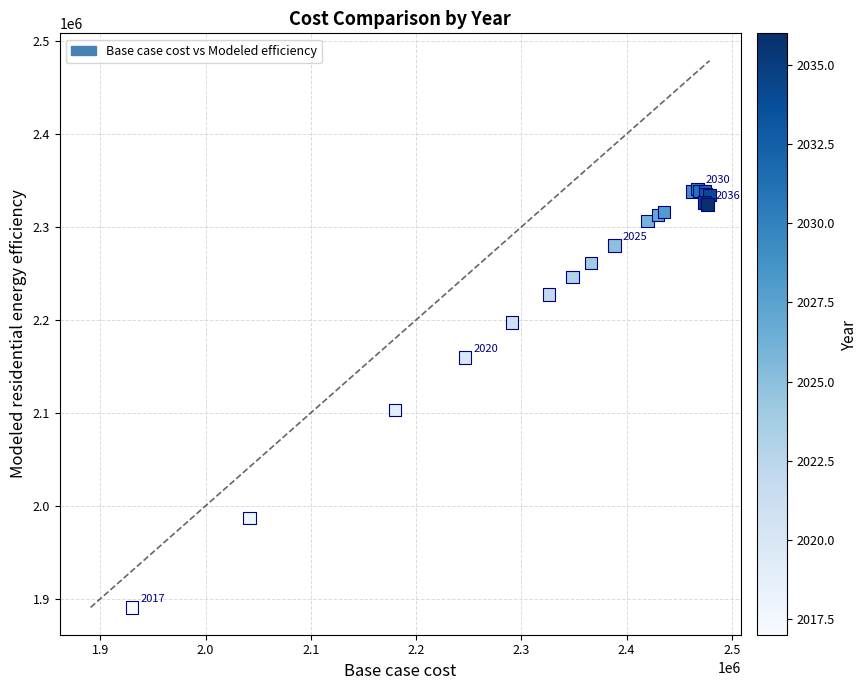

What Y value in the scatter plot is closest to 2115833?

2103164.1